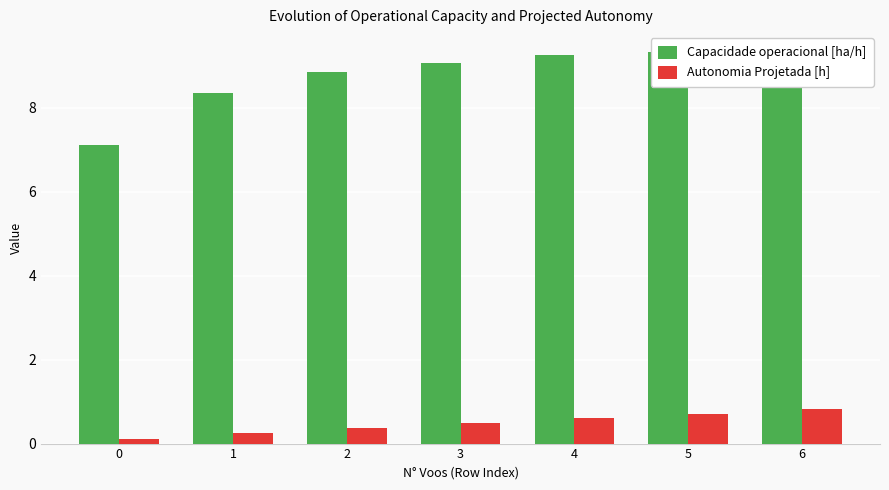

Count the number of data series in this chart.

2